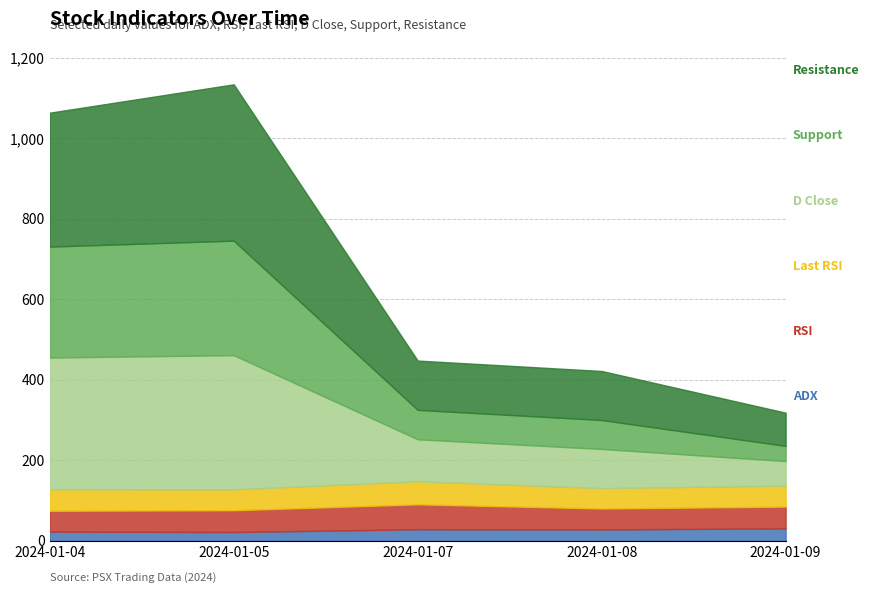

Where is Support nearest to the value 161?

2024-01-07